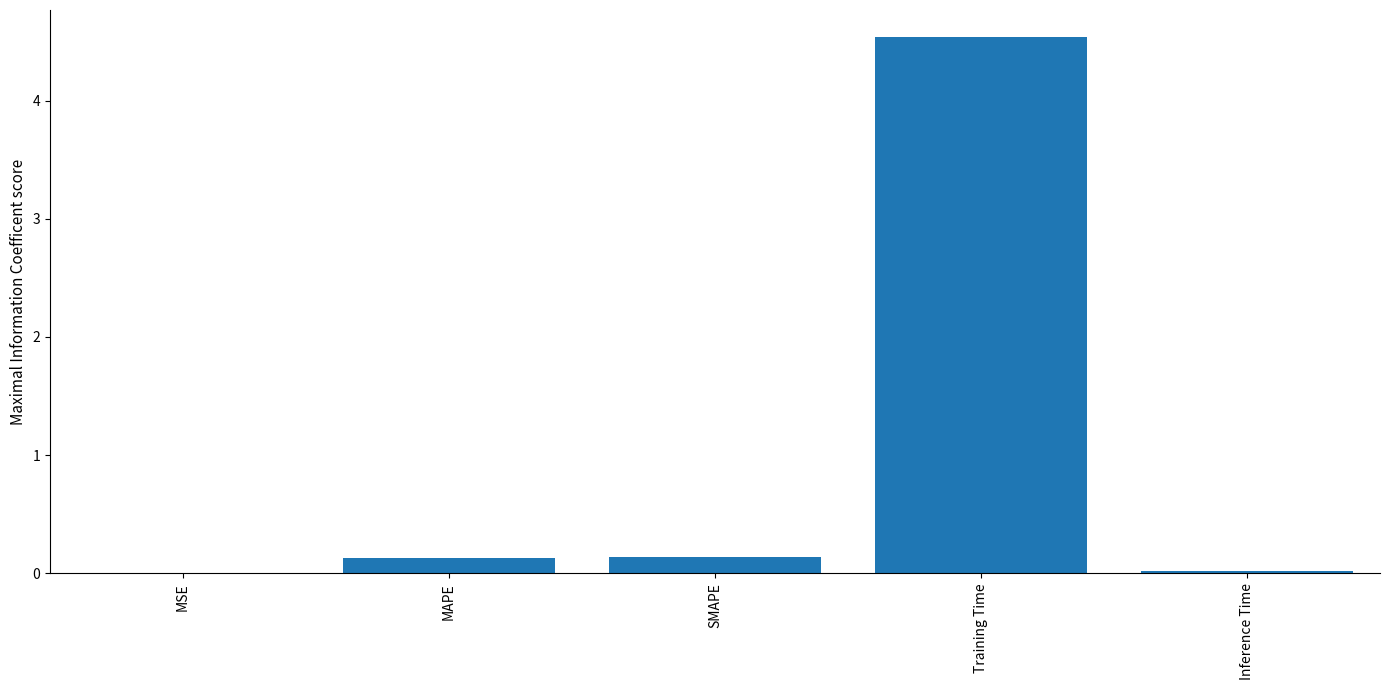

The chart shows a value of 6.1 at Training Time. True or false?

False